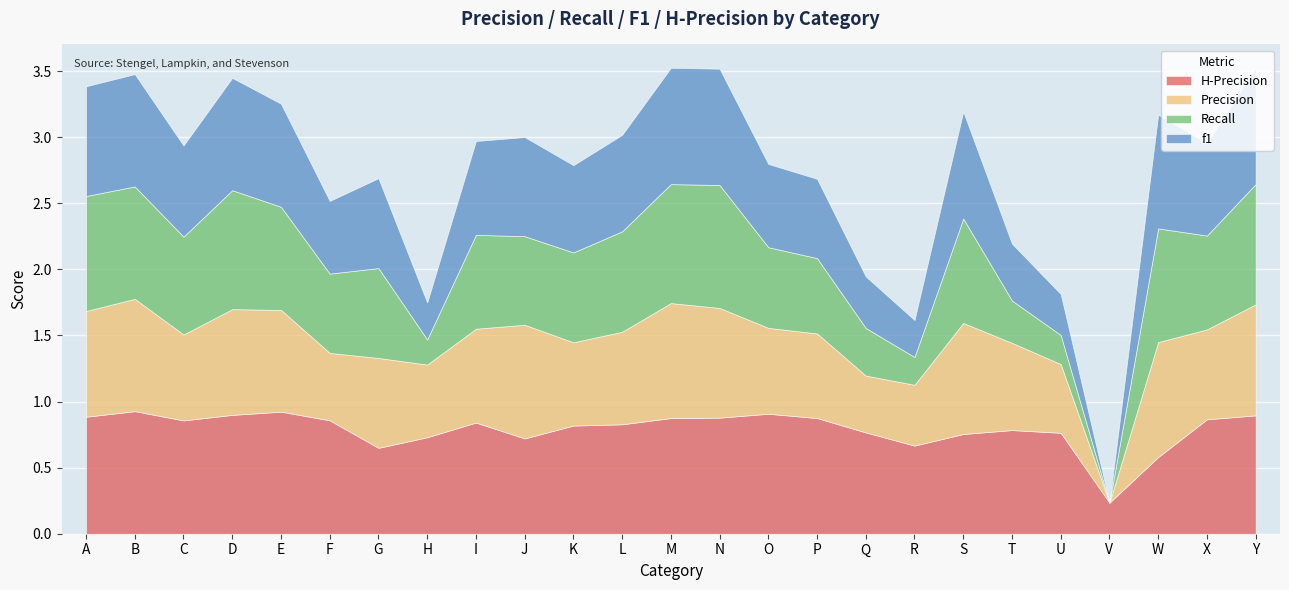

How many positive values does the Precision series have?

24